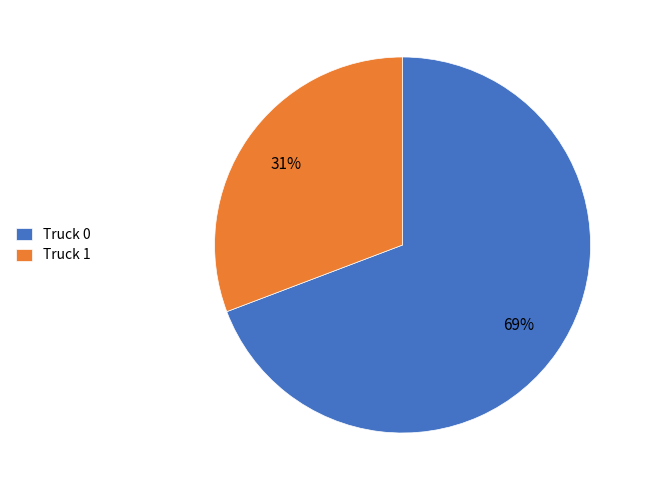

Is the sum of Truck 1 and Truck 0 greater than half?

Yes